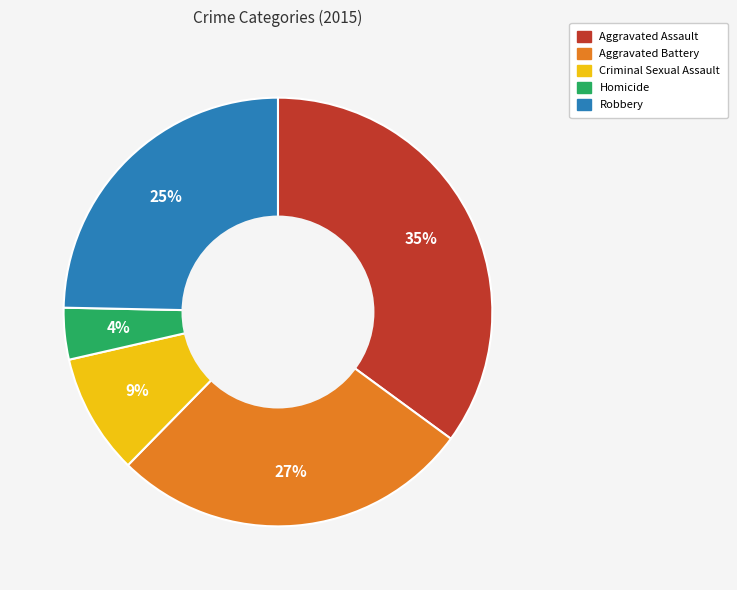

Does any single category account for the majority?

No